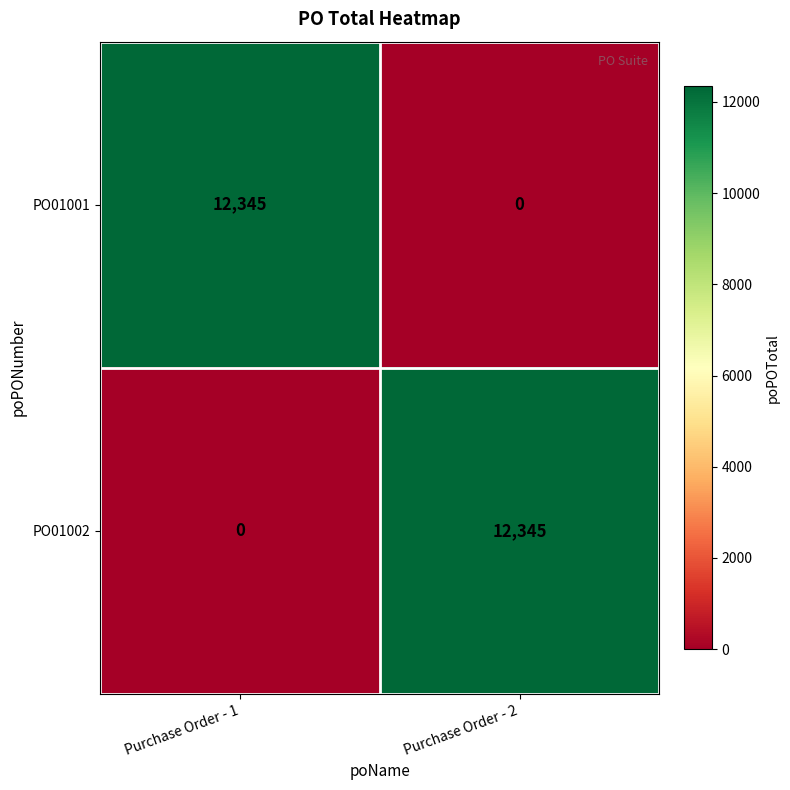

The PO01001 series shows 0 at Purchase Order - 2. True or false?

True